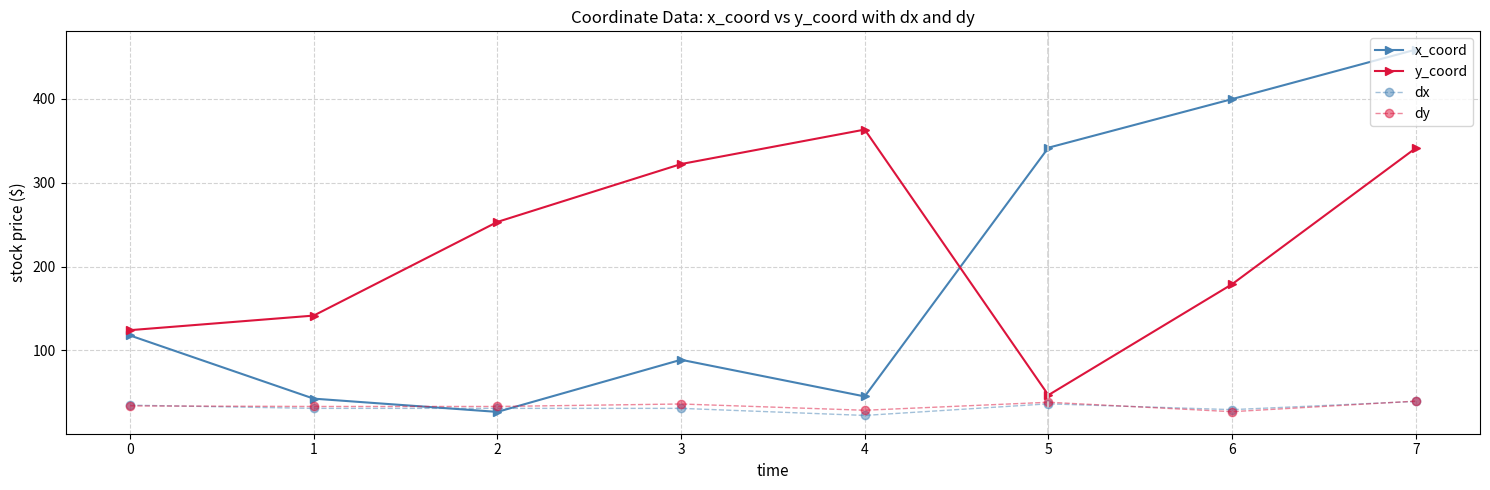

Is the value of y_coord at 4 greater than the value of dy at 0?

Yes